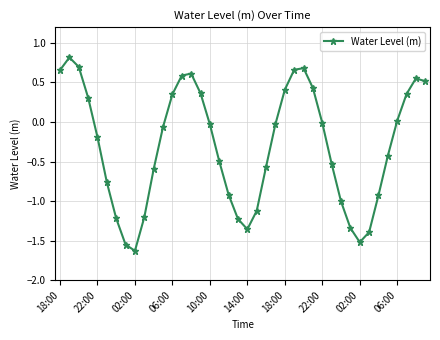

What is the sum of all values?

-12.1